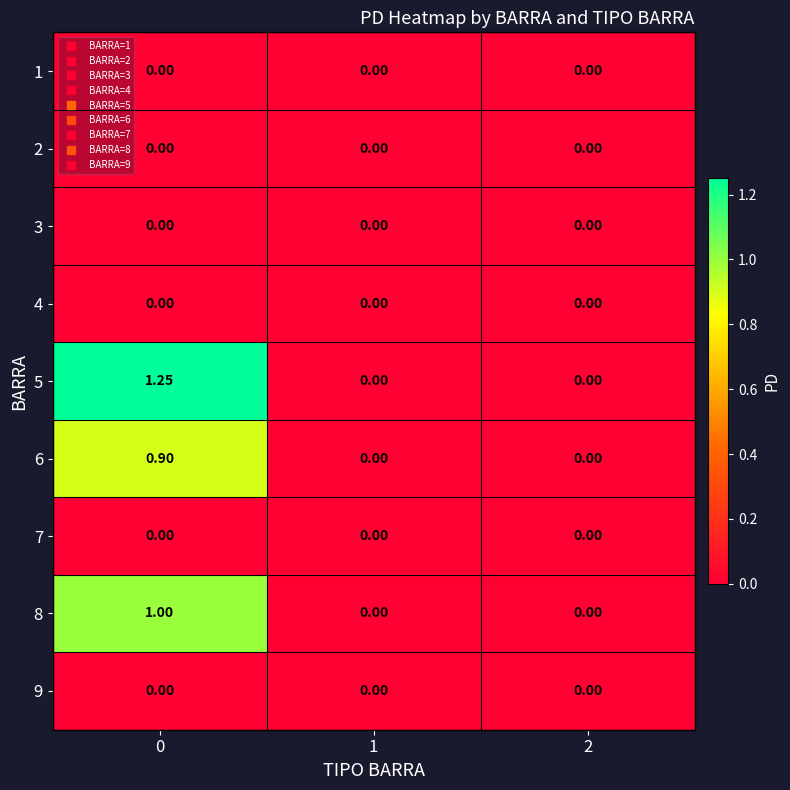

Is the value of 6 at 0 greater than the value of 5 at 1?

Yes